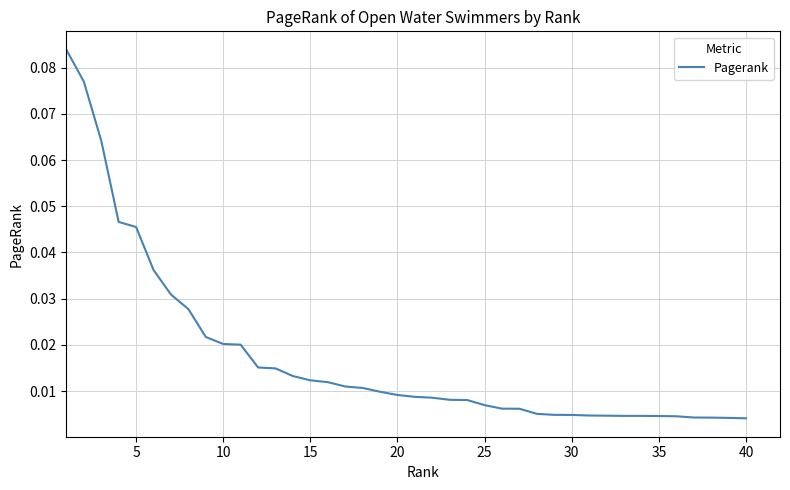

Reading left to right, extract all data points from this chart.

0.1	0.1	0.1	0.0	0.0	0.0	0.0	0.0	0.0	0.0	0.0	0.0	0.0	0.0	0.0	0.0	0.0	0.0	0.0	0.0	0.0	0.0	0.0	0.0	0.0	0.0	0.0	0.0	0.0	0.0	0.0	0.0	0.0	0.0	0.0	0.0	0.0	0.0	0.0	0.0